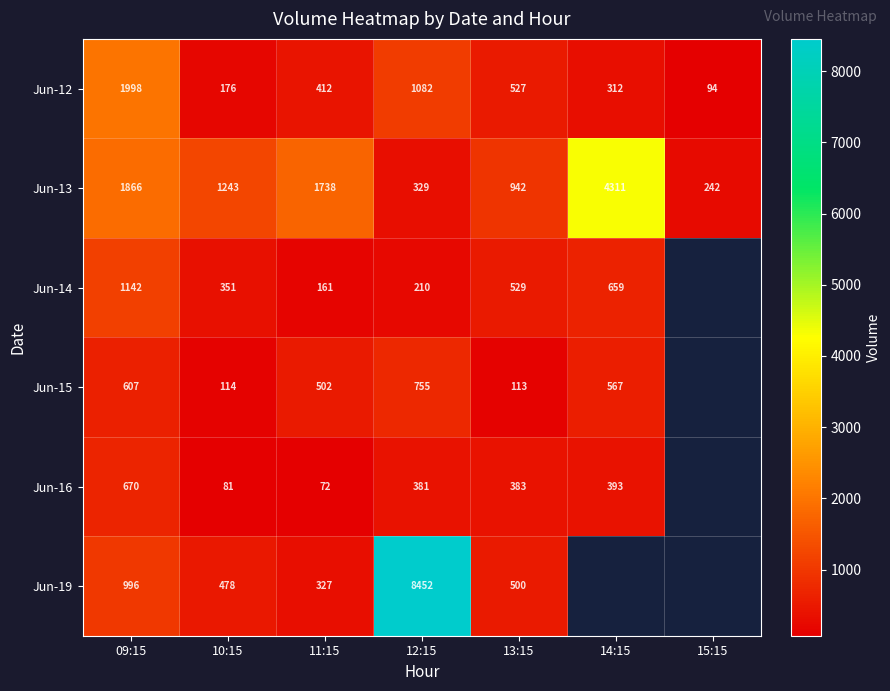

What is the sum of the Jun-19 values at 12:15 and 09:15?

9448